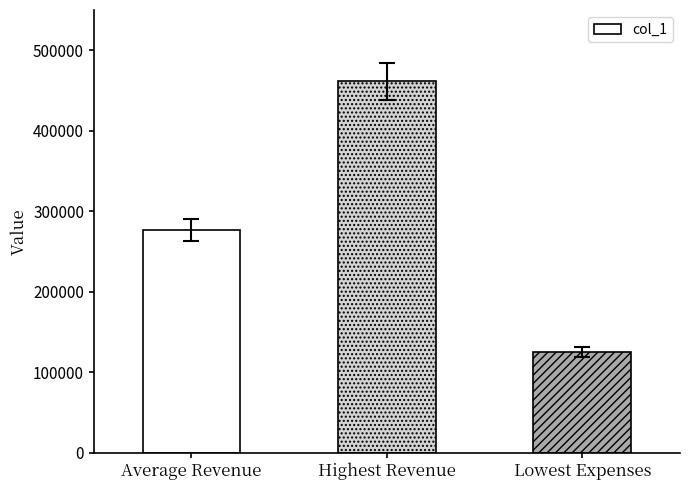

What is the ratio of the value at Average Revenue to the value at Lowest Expenses?

2.2